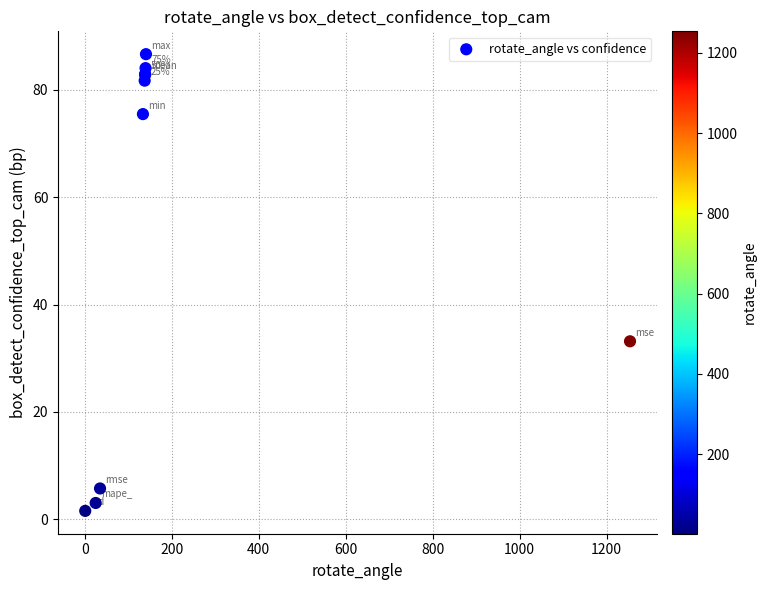

What Y value in the scatter plot is closest to 44?

33.2